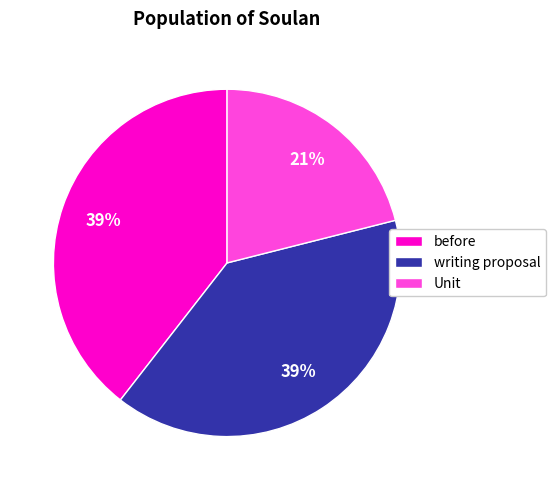

Is it true that Unit is 21% of the pie?

True